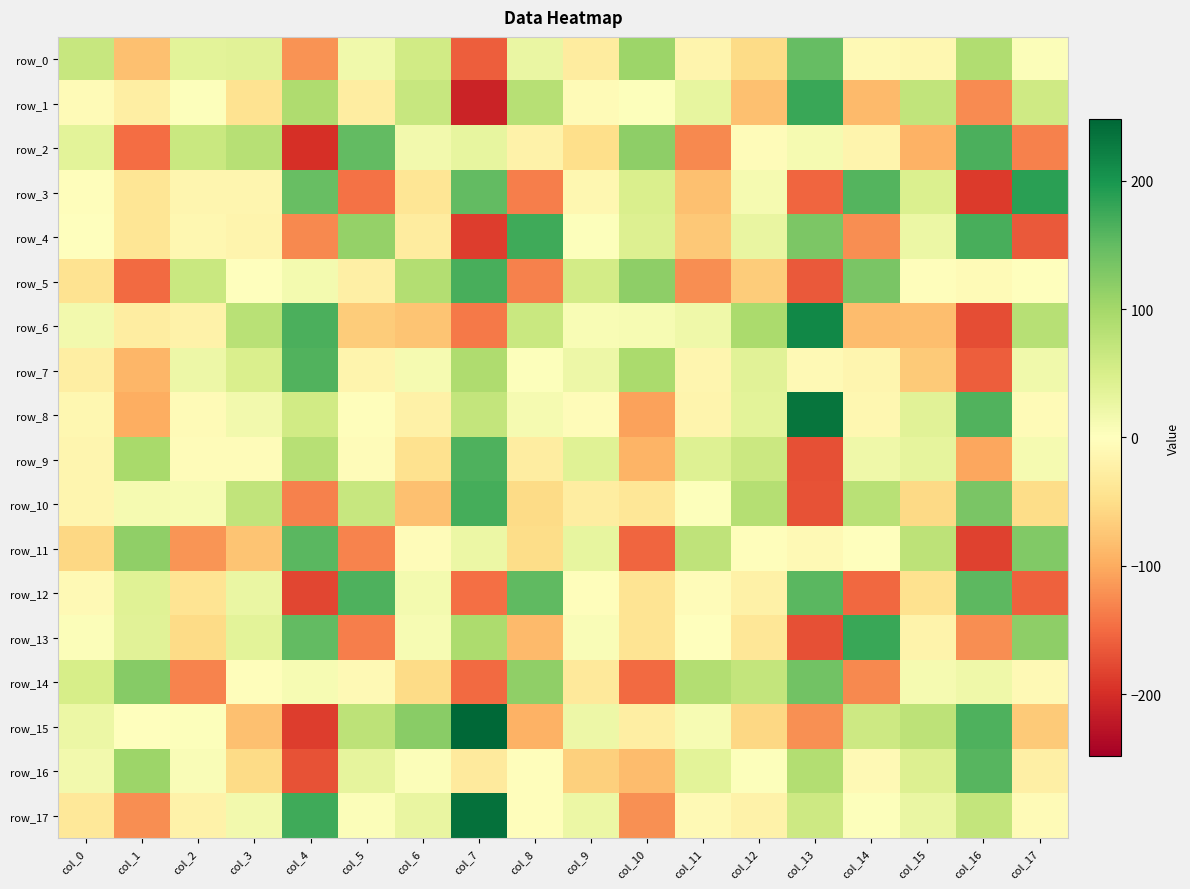

How many series are shown in this chart?

18